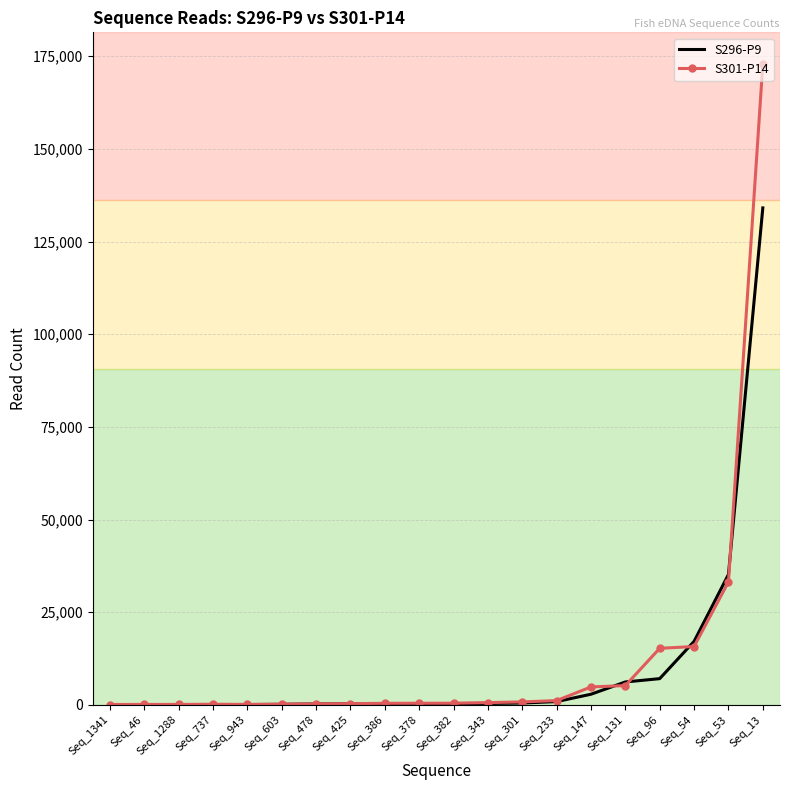

The value of S296-P9 at Seq_54 is 30765. True or false?

False